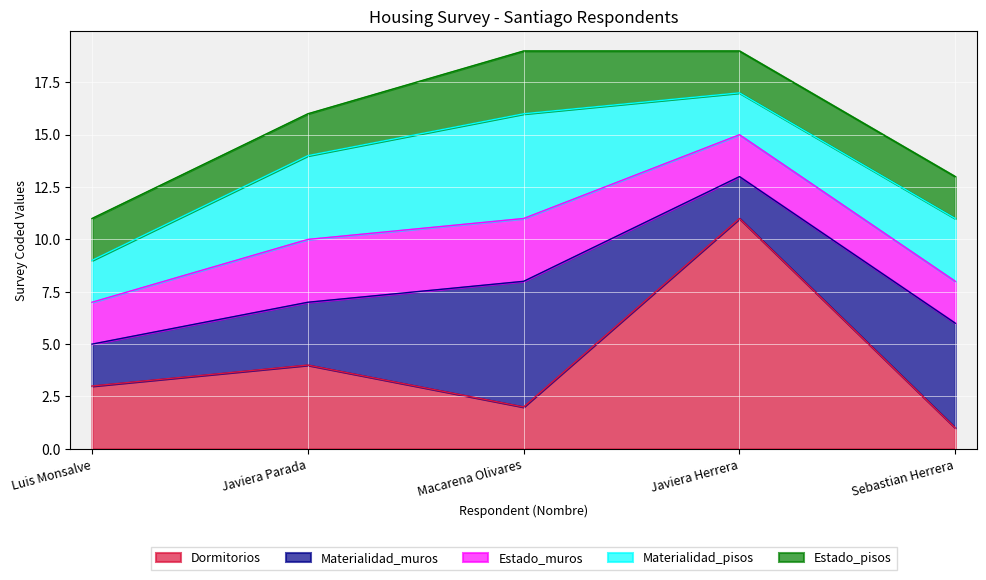

How many series are shown in this chart?

5